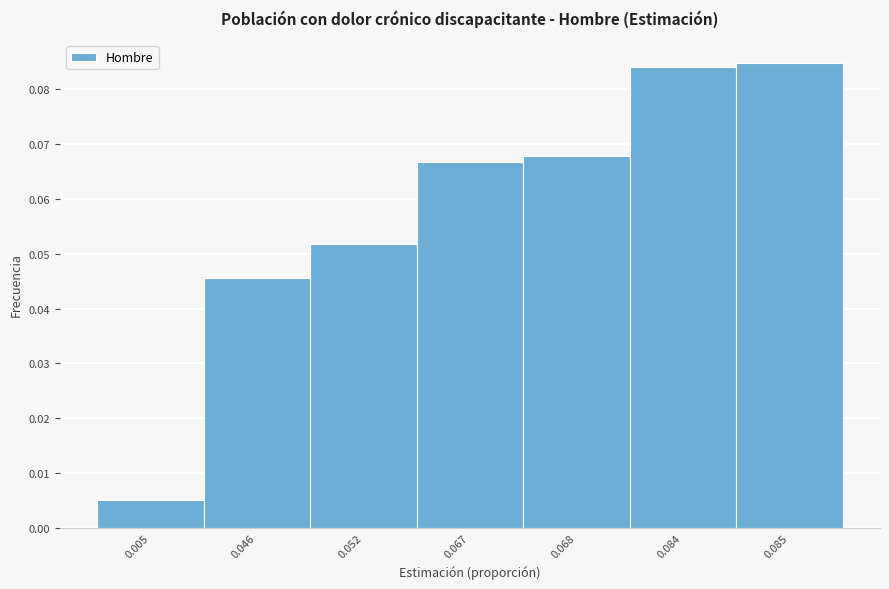

What is the change in value from 0.005 to 0.067?

+0.1